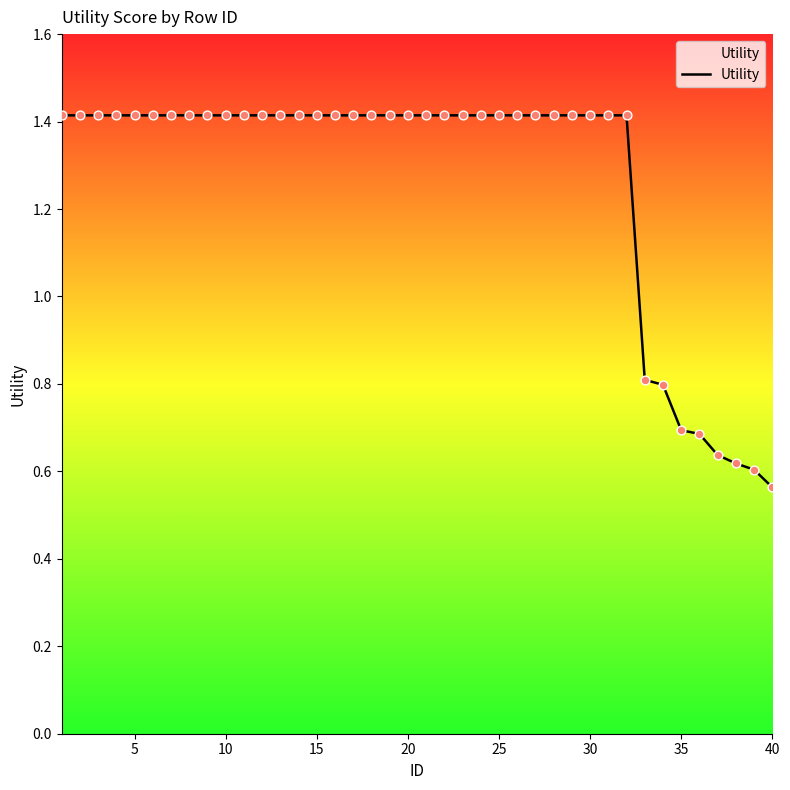

What is the greatest value displayed?

1.4